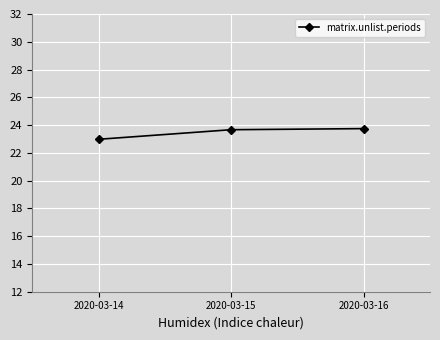

How many lines are shown in the chart?

1